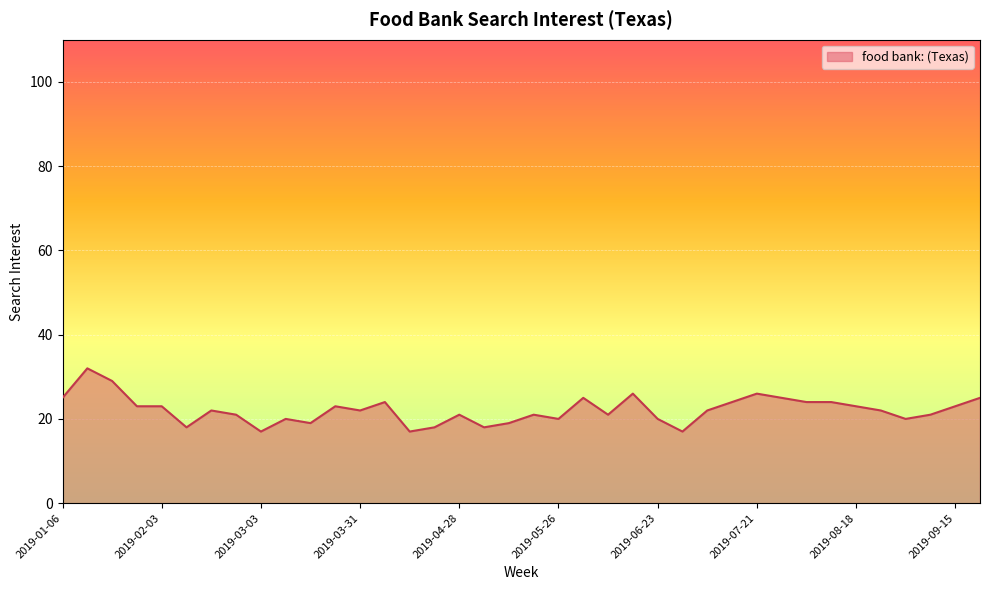

What is the maximum value shown in the chart?

32